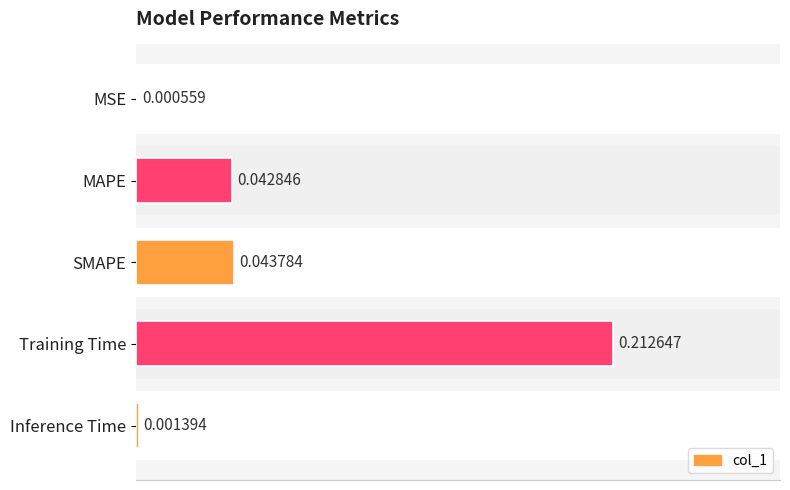

What is the value of the 4th bar from the left?

0.2